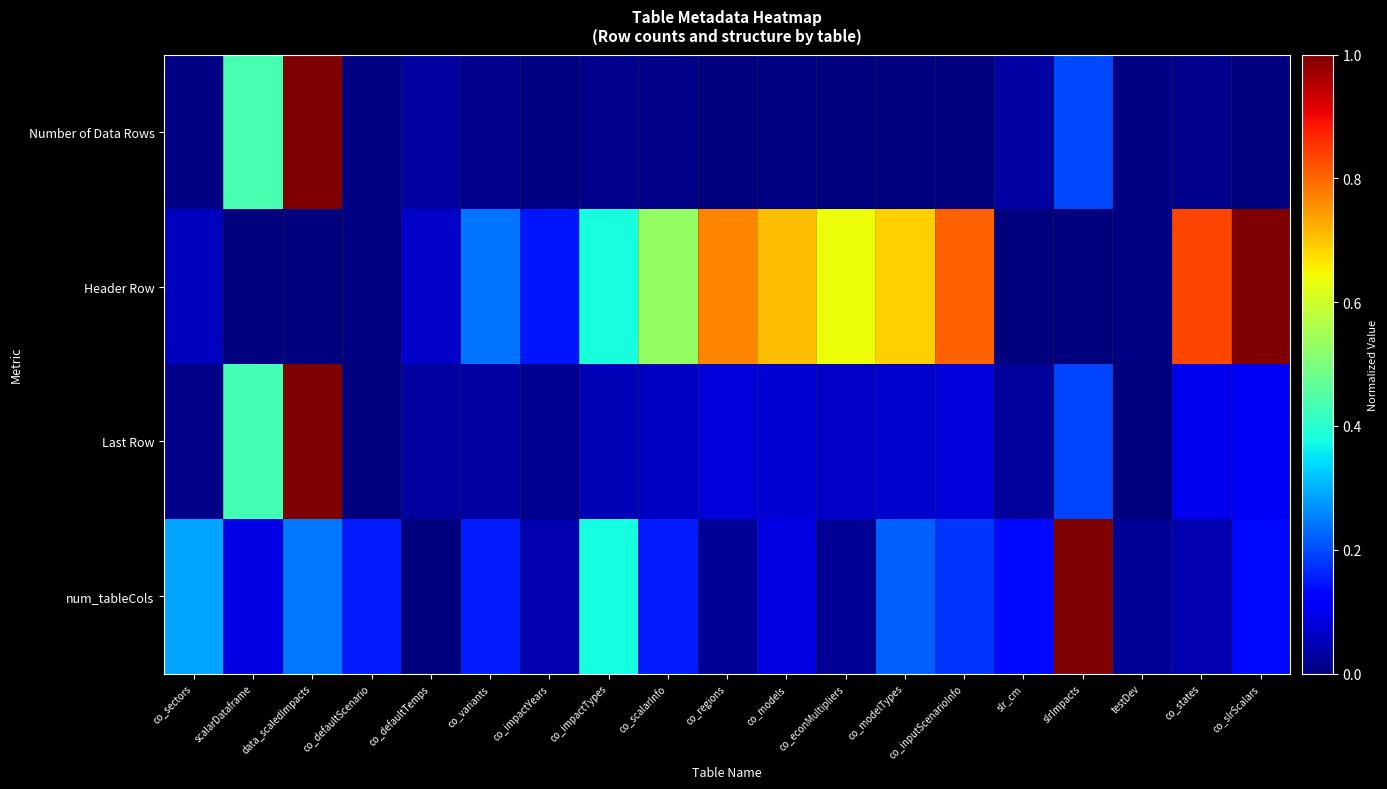

Which series has the largest total across all categories?

Header Row